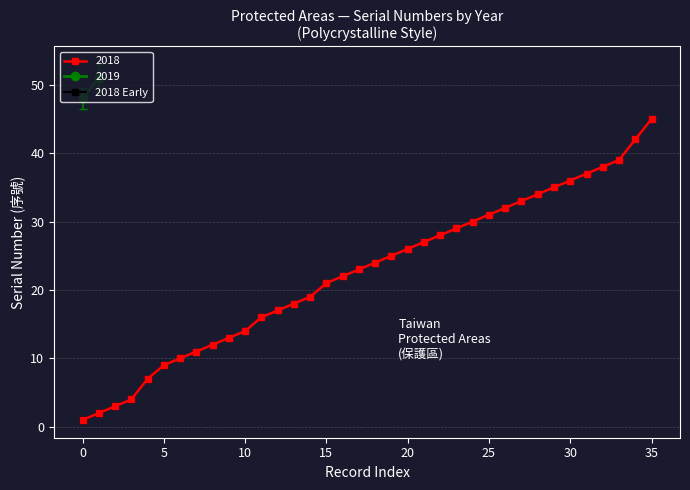

Is it true that 2018 Early equals 1 at 0?

True